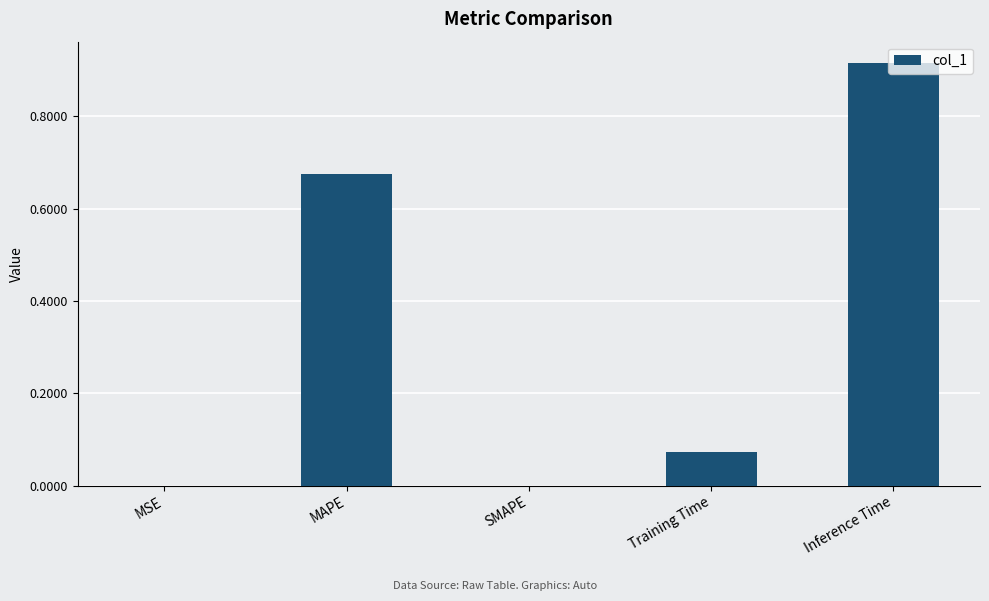

Which category has the highest value across all series?

Inference Time